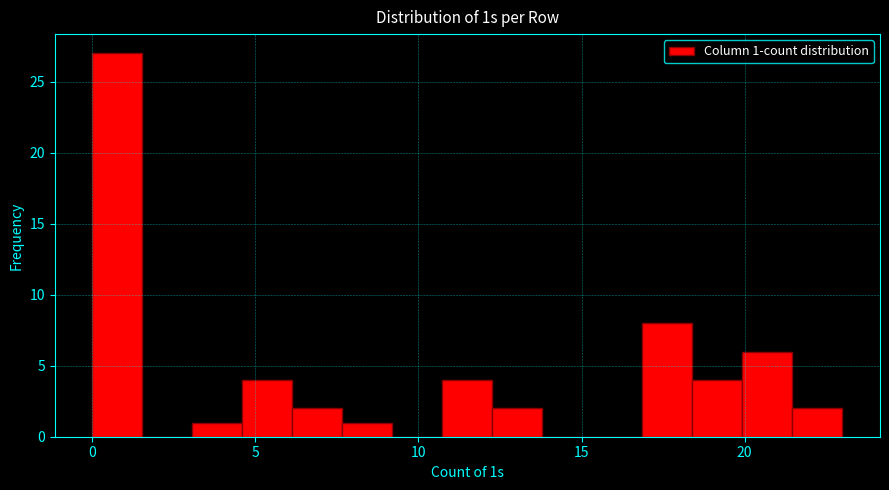

Read against the x-axis, roughly where is the centre of the tallest bar?

1.0